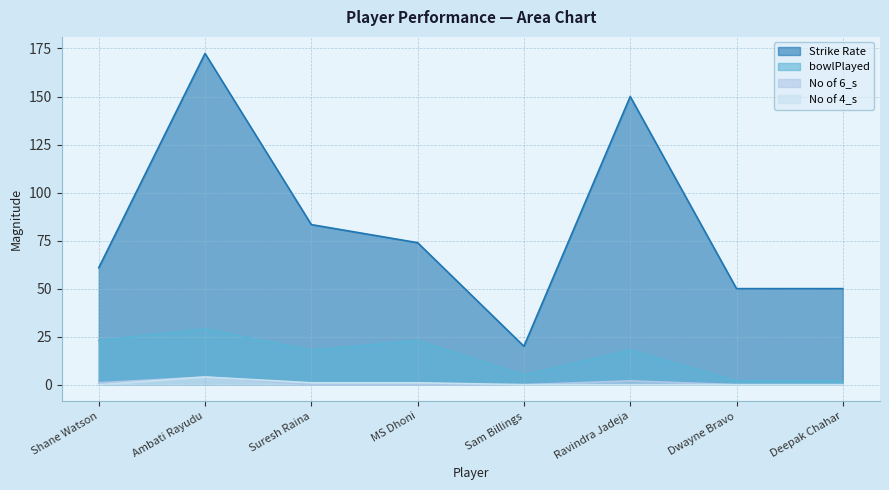

Reading right to left, what are all the values shown in this chart?

Strike Rate: 50.0	50.0	150.0	20.0	73.9	83.3	172.4	60.9
bowlPlayed: 2.0	2.0	18.0	5.0	23.0	18.0	29.0	23.0
No of 6_s: 0.0	0.0	2.0	0.0	0.0	0.0	4.0	1.0
No of 4_s: 0.0	0.0	0.0	0.0	1.0	1.0	4.0	0.0